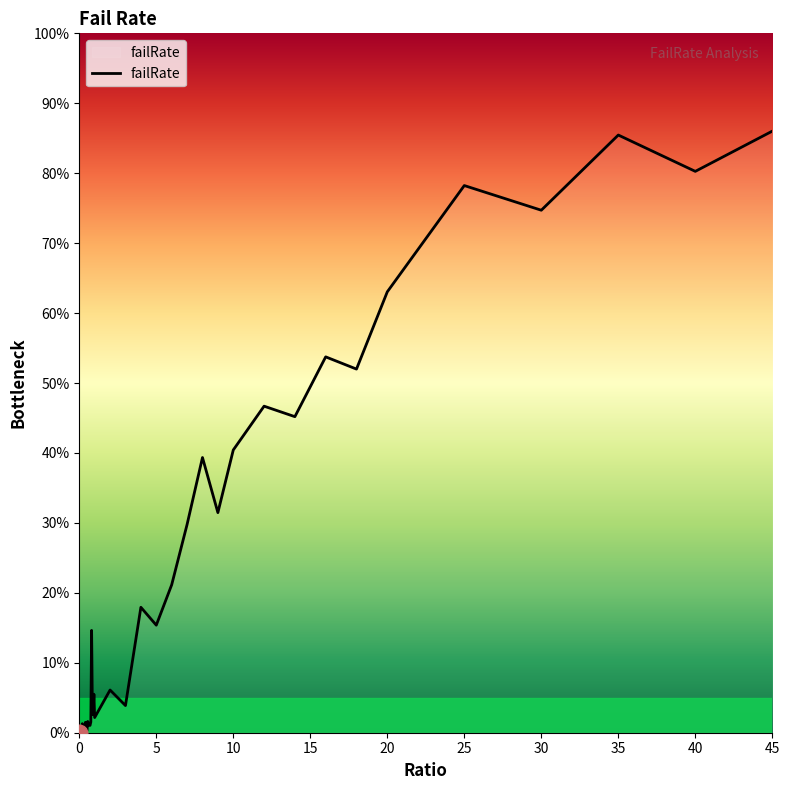

What is the maximum value shown in the chart?

0.9